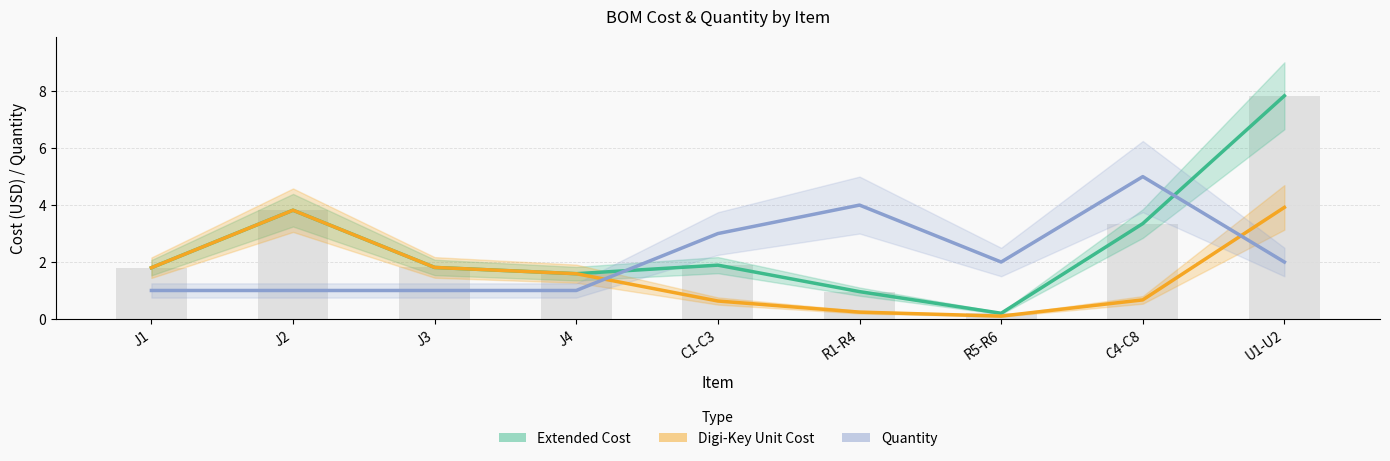

What is the lowest value of the Digi-Key Unit Cost series?

0.1